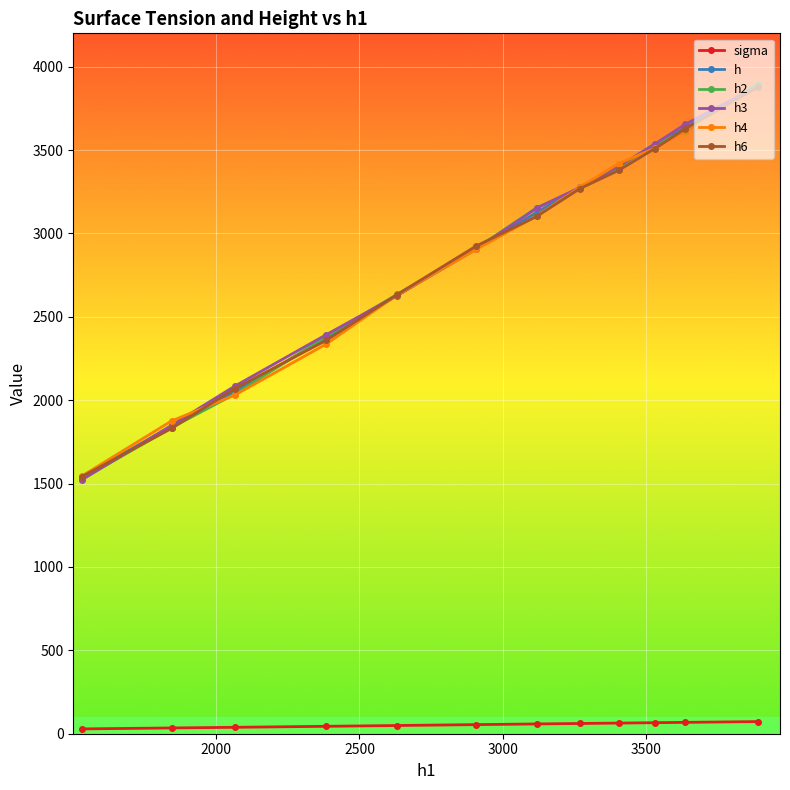

What is the greatest value displayed?

3898.0